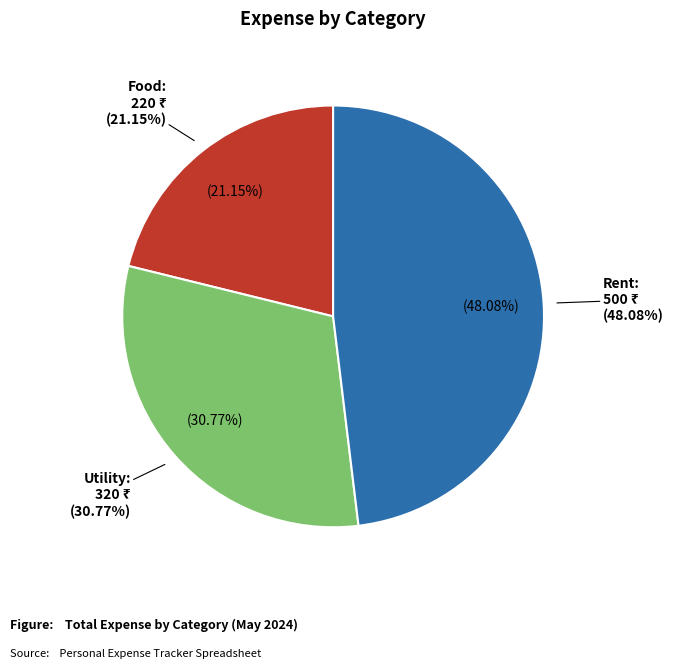

Rank the categories by value from highest to lowest.

Rent, Utility, Food